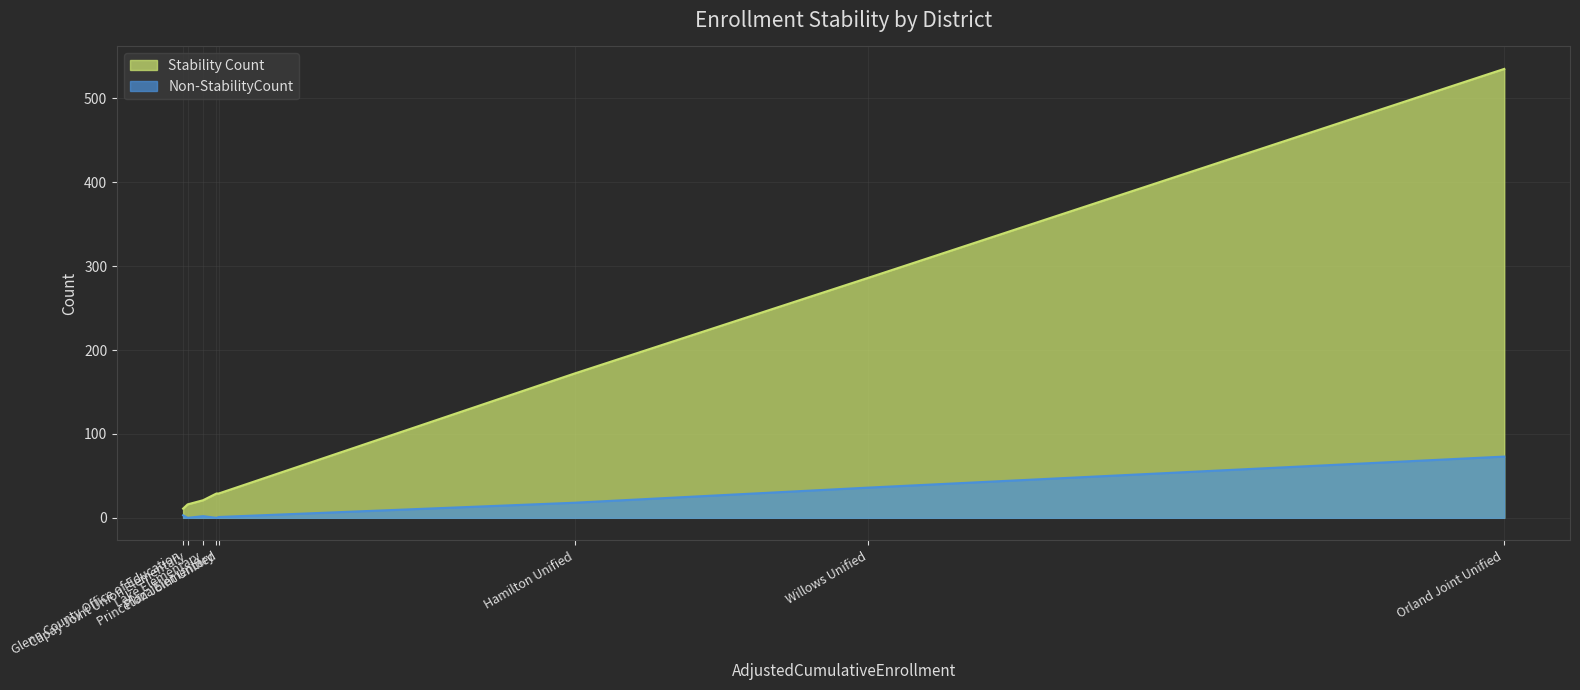

Is it true that Non-StabilityCount equals 26 at Hamilton Unified?

False